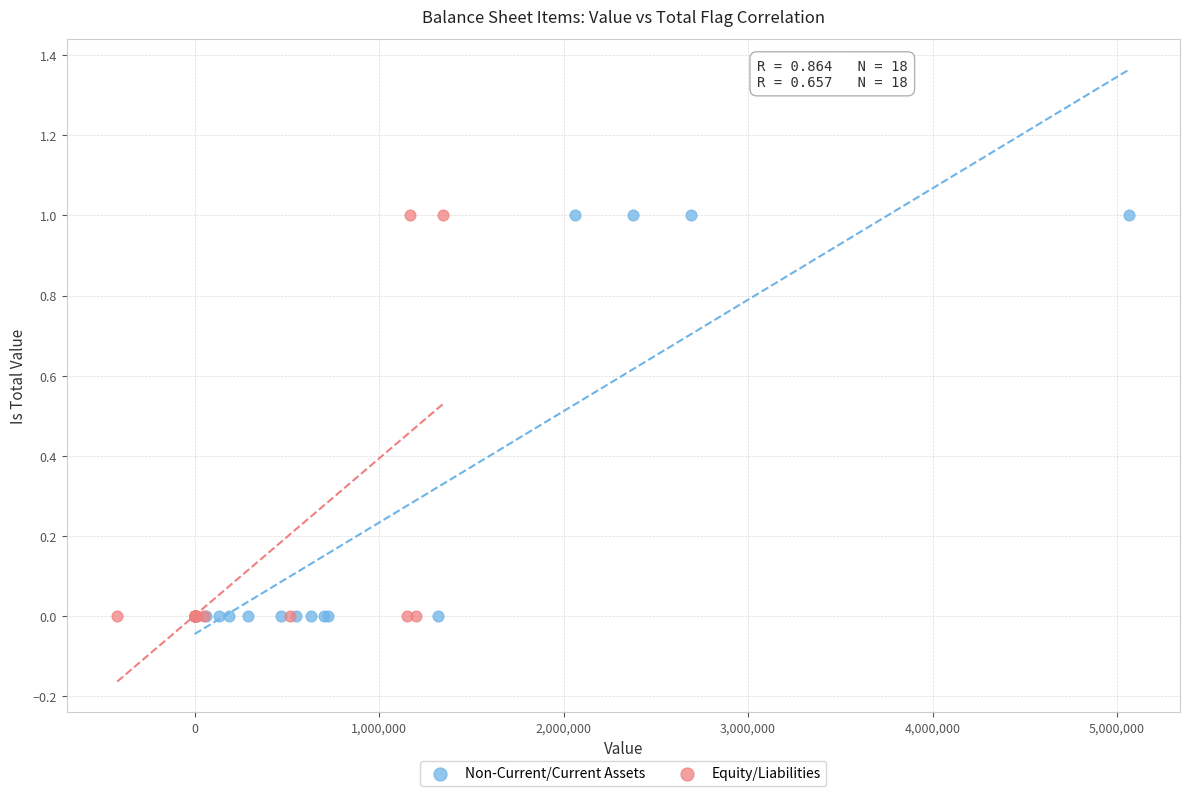

What are all the series names shown in the legend?

Non-Current/Current Assets, Equity/Liabilities